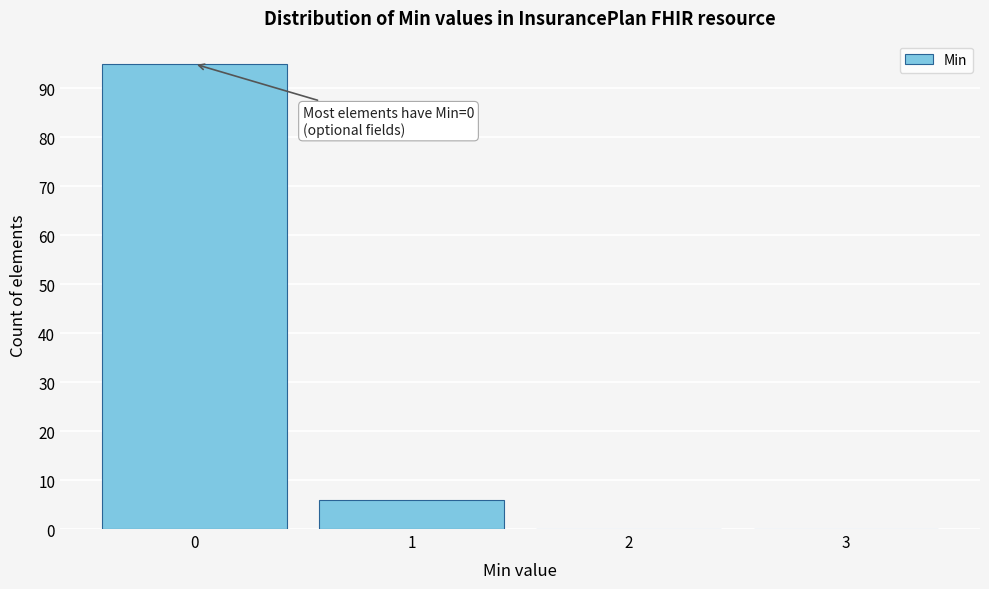

Reading left to right, transcribe all the data shown in this chart.

0=95	1=6	2=0	3=0